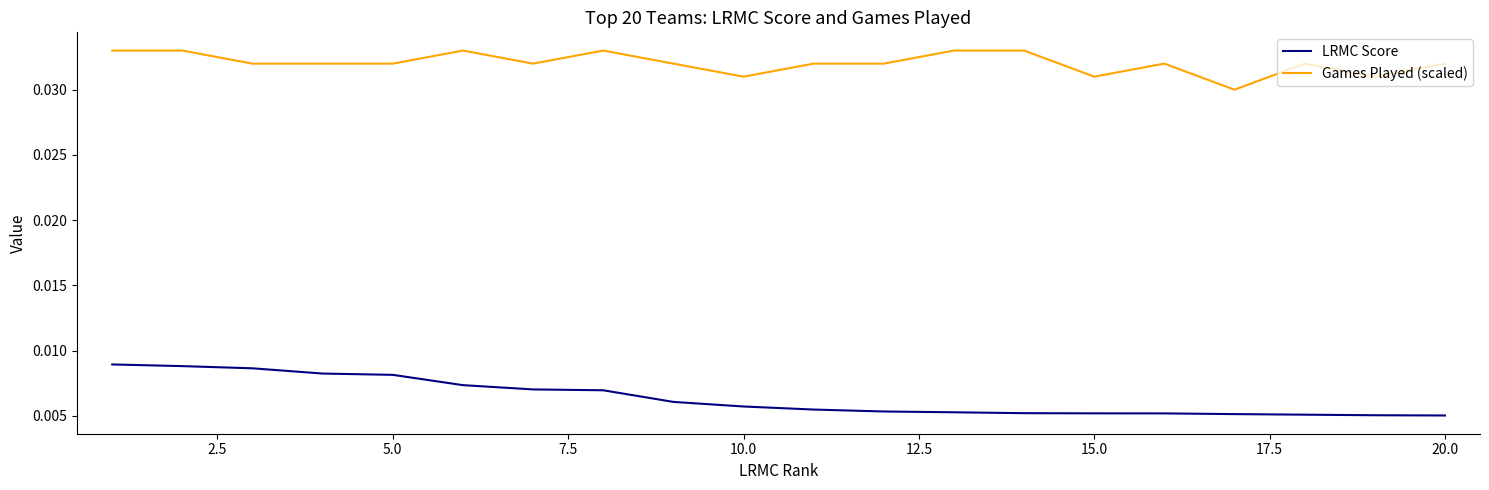

Rank the series by their average value, from highest to lowest.

Games Played (scaled), LRMC Score